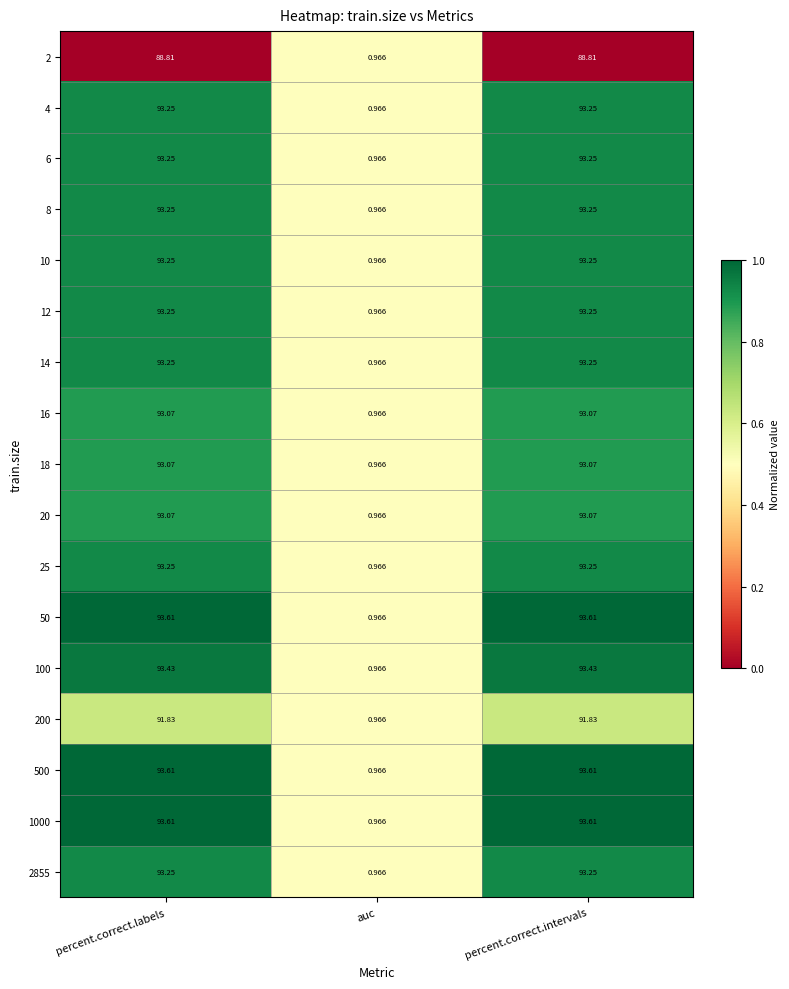

At which label does 12 first exceed 93?

percent.correct.labels